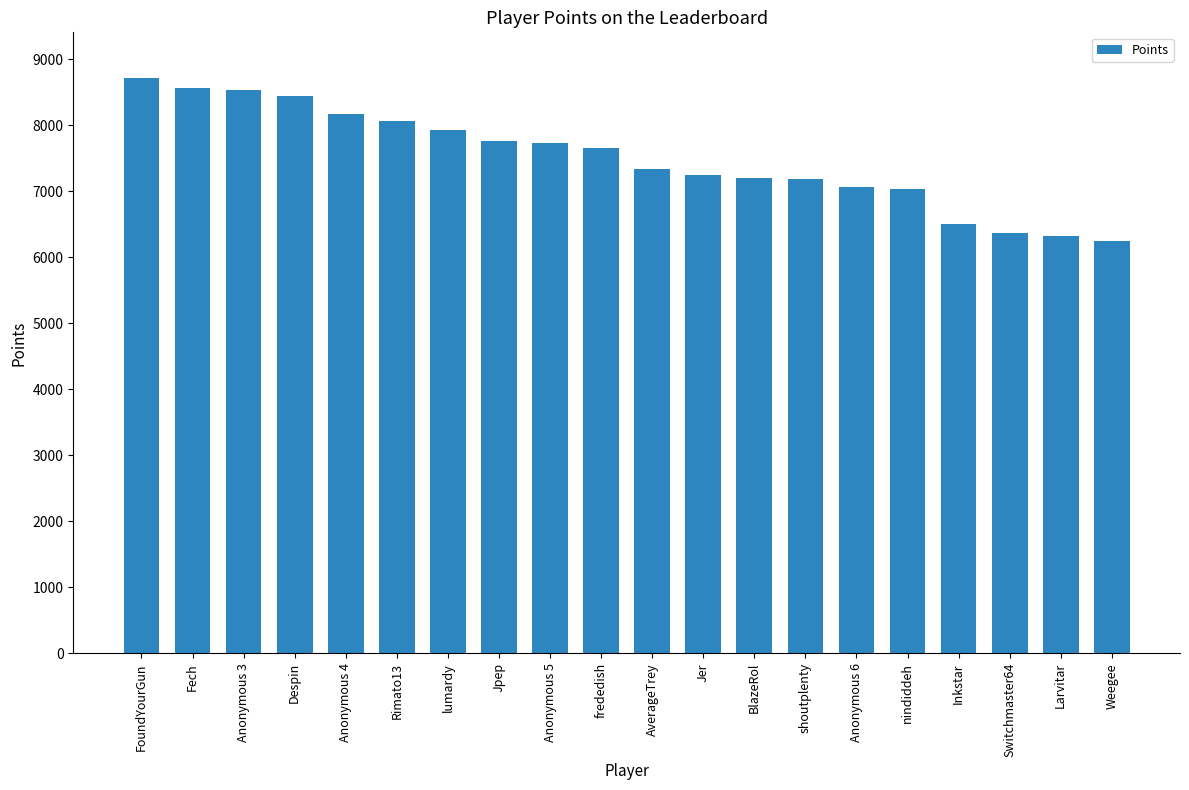

What is the label of the 16th bar from the left?

nindiddeh